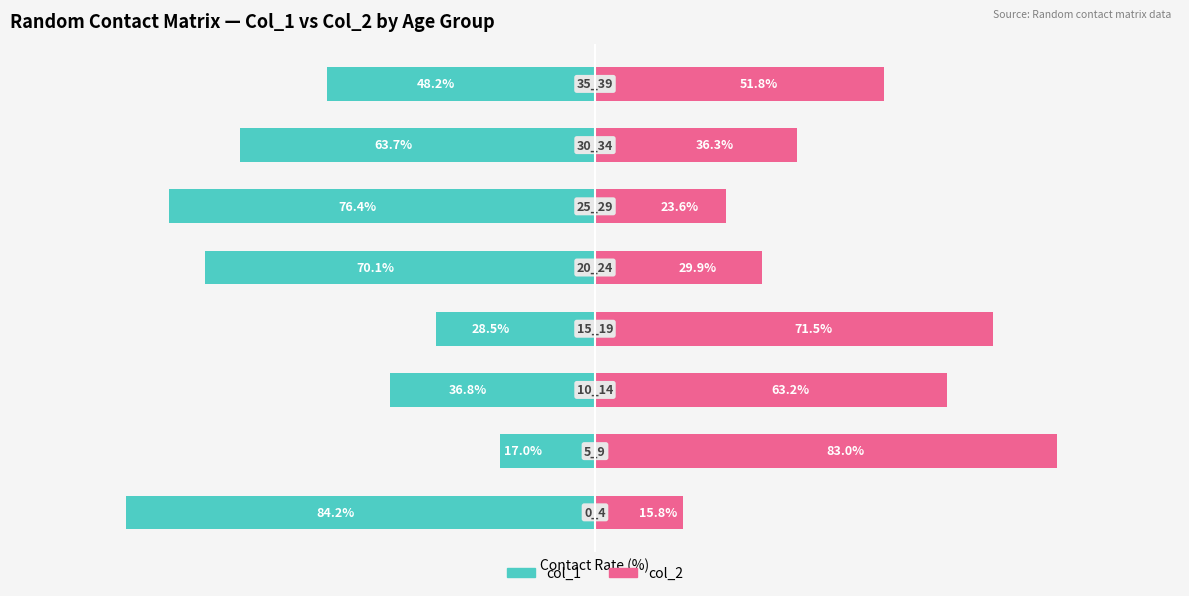

Reading right to left, list all the values displayed in this chart.

col_1 (left): -48.2	-63.7	-76.4	-70.1	-28.5	-36.8	-17.0	-84.2
col_2 (right): 51.8	36.3	23.6	29.9	71.5	63.2	83.0	15.8